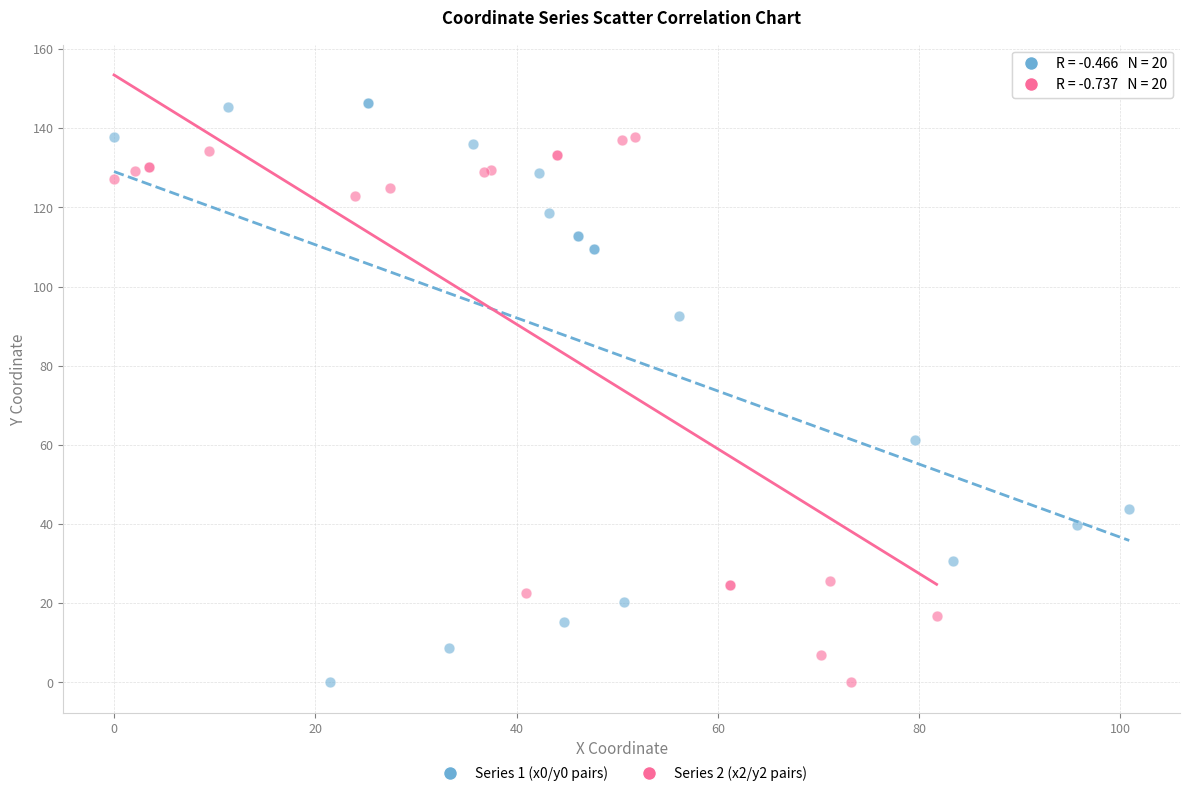

Which series reaches the maximum Y coordinate?

Series 1 (x0/y0 pairs)